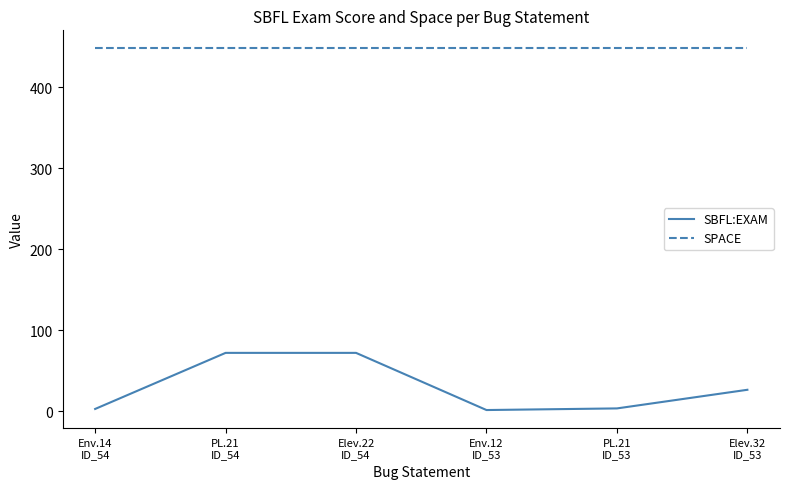

What is the minimum value for SBFL:EXAM?

1.8